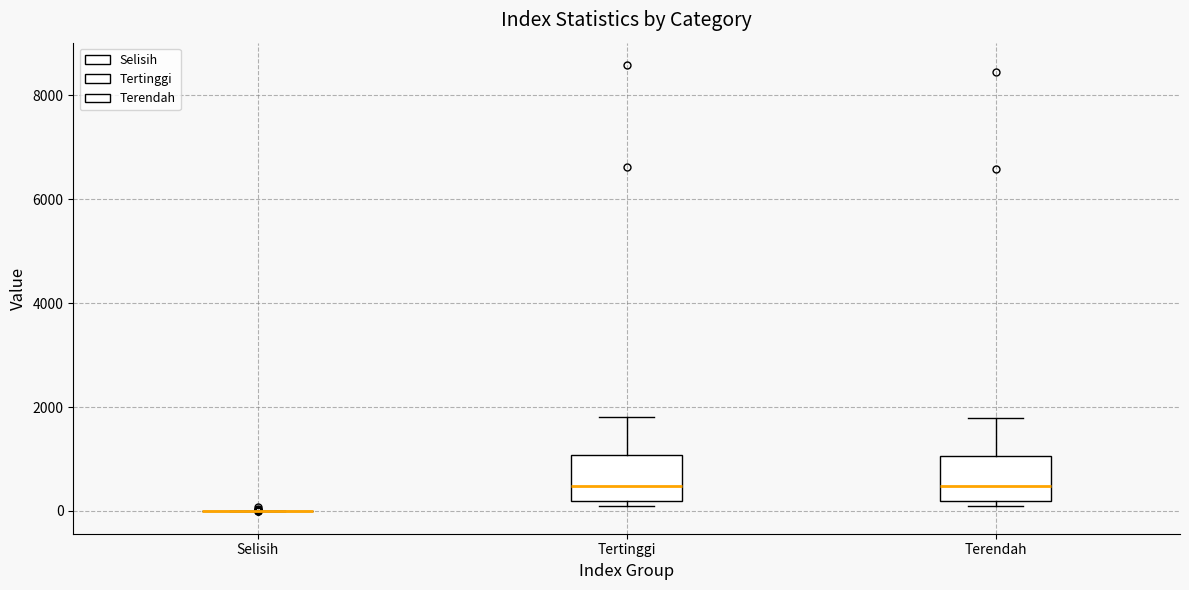

Reading left to right, transcribe this box plot: for each box, give where its median line is, the range the box spans, and where its two whiskers end, as read against the y-axis. The values are not printed on the chart, so give them approximately, as read against the axis.

Selisih: box collapsed to a line at 0, whiskers 0 to 0
Tertinggi: median 400, box 200 to 1000, whiskers 0 to 1800
Terendah: median 400, box 200 to 1000, whiskers 0 to 1800